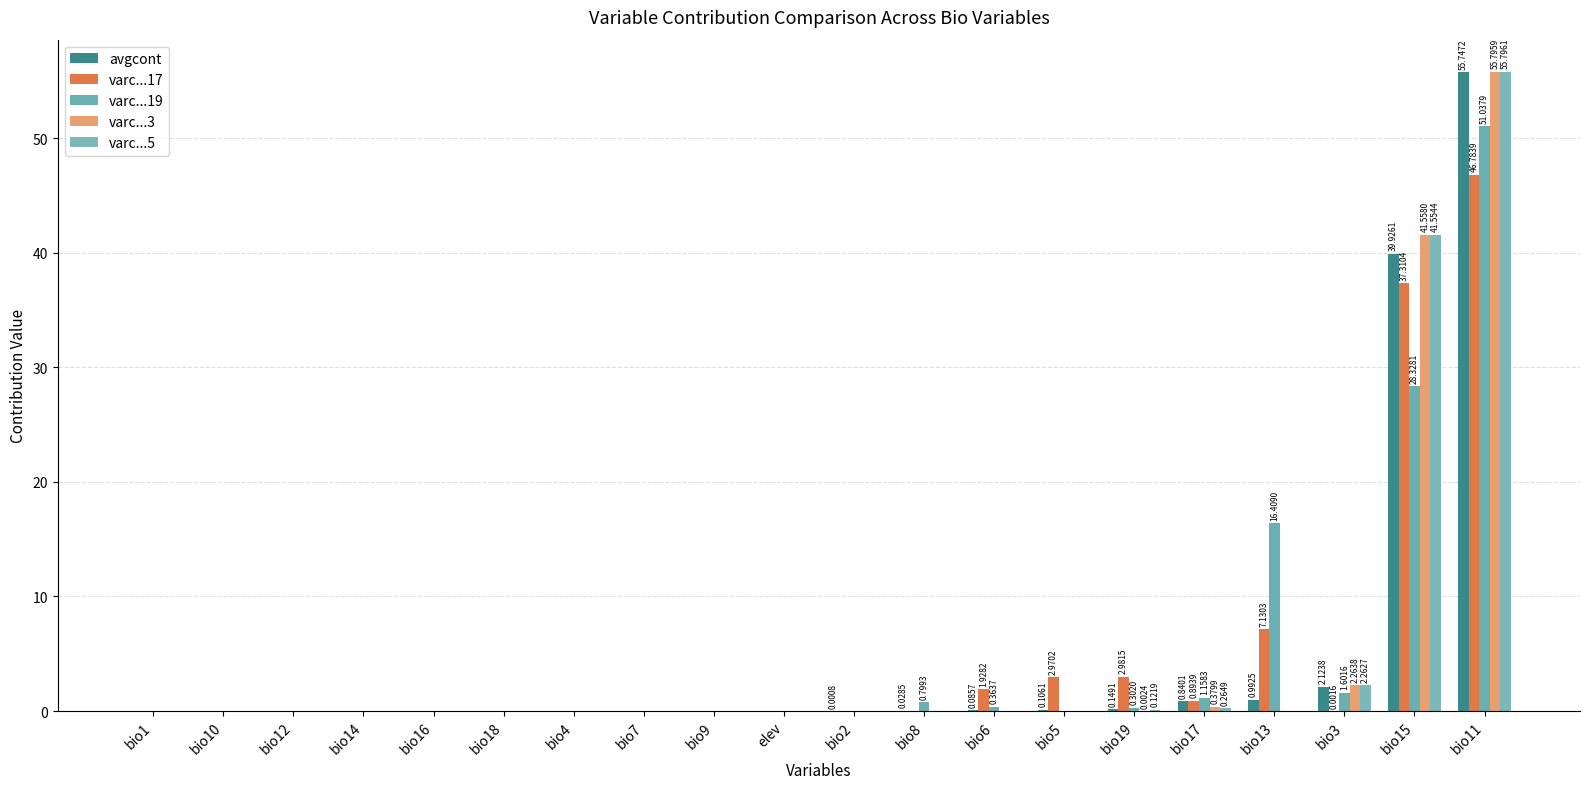

Which category has the lowest value in the avgcont series?

bio1